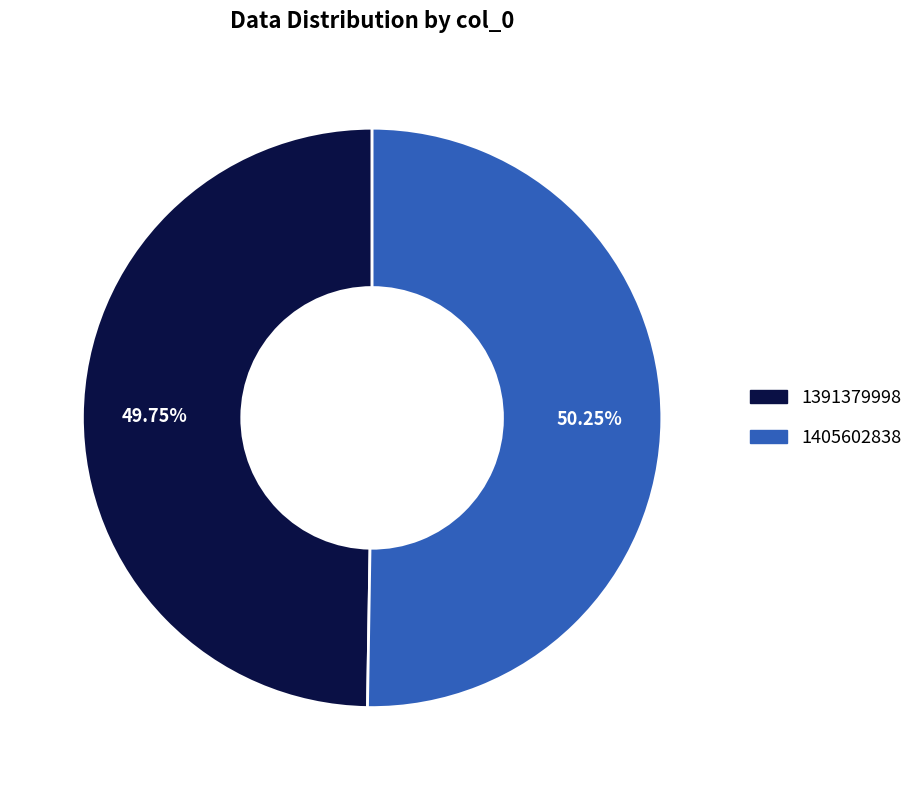

Is there any slice that represents more than half of the pie?

Yes